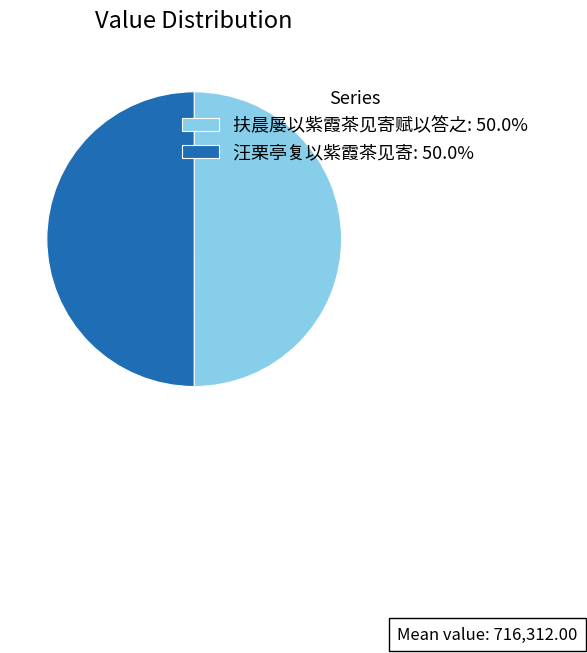

What is the ratio of the value at 扶晨屡以紫霞茶见寄赋以答之: 50.0% to the value at 汪栗亭复以紫霞茶见寄: 50.0%?

1.0